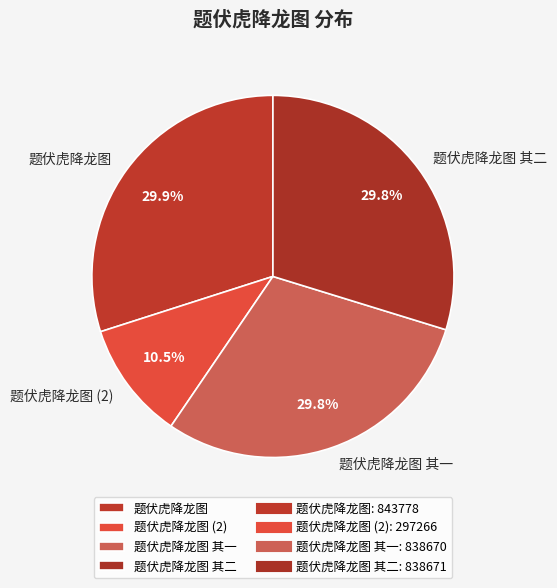

What percentage do 题伏虎降龙图 and 题伏虎降龙图 其一 together represent?

59.7%